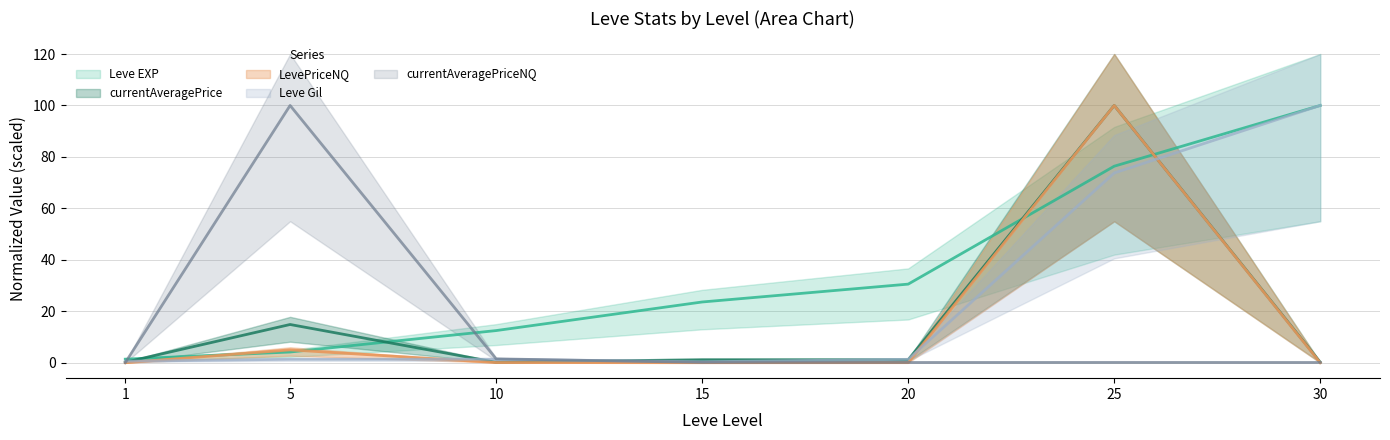

What is the maximum value shown in the chart?

100.0